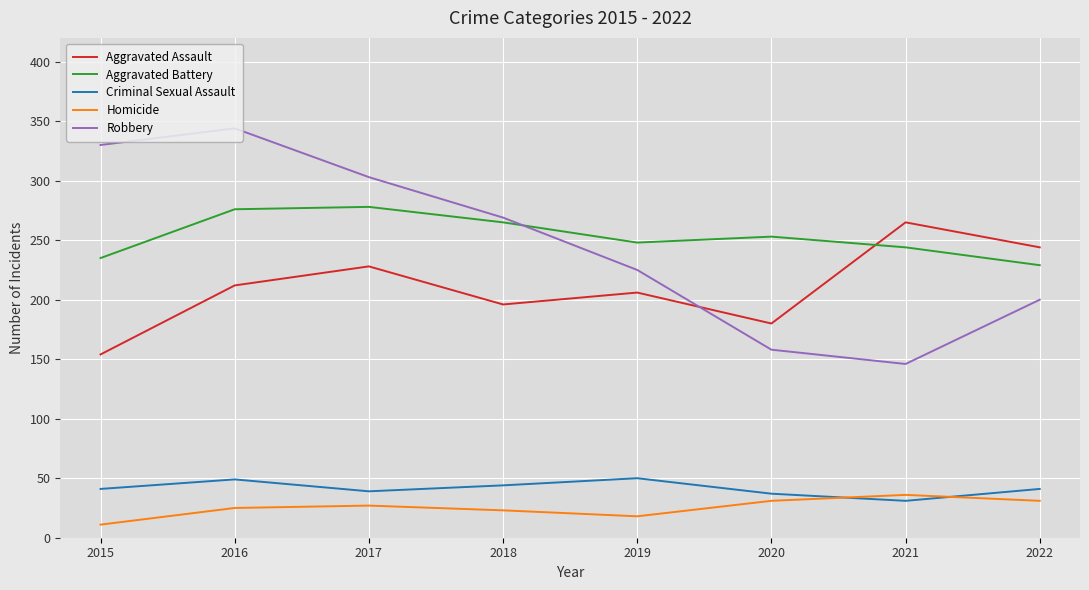

What is the difference between the maximum and minimum values in the Aggravated Assault series?

111